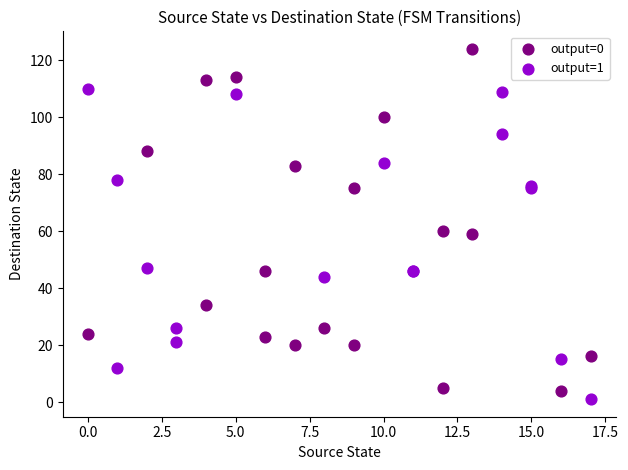

Which series has the largest Y range (max minus min)?

output=0